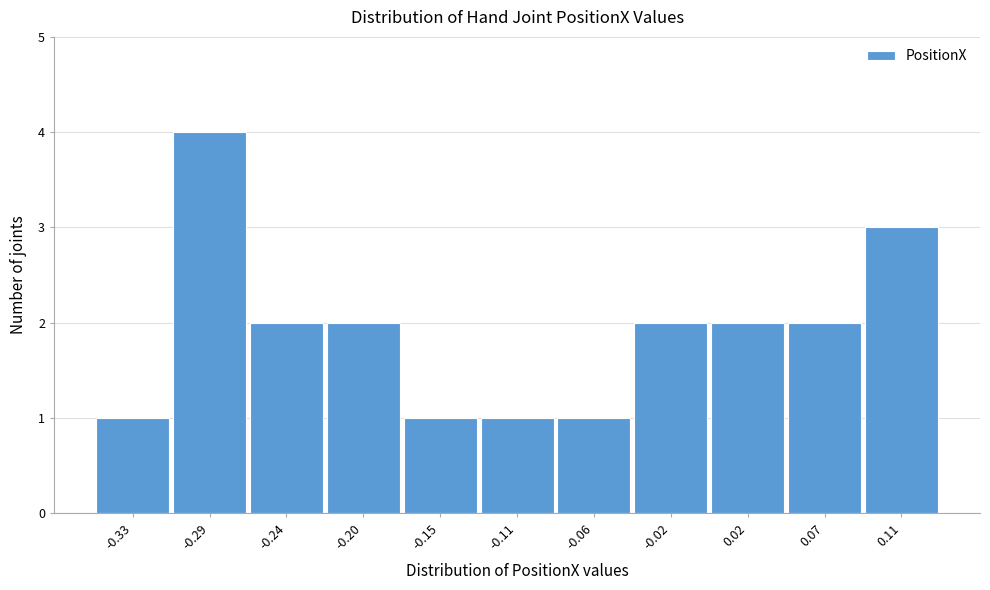

Reading left to right, list all the values displayed in this chart.

1	4	2	2	1	1	1	2	2	2	3